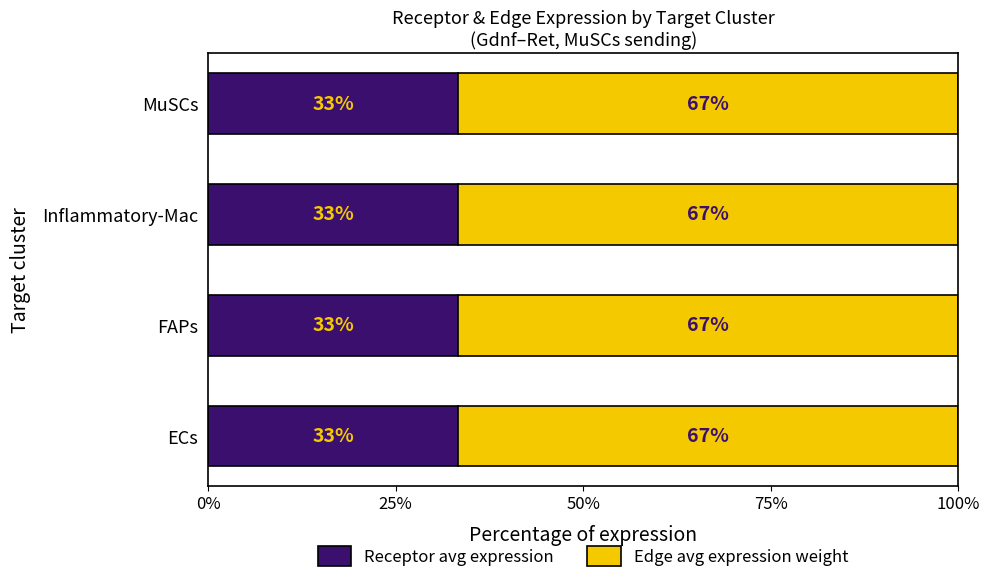

Which series has the widest spread of values?

Edge average expression weight